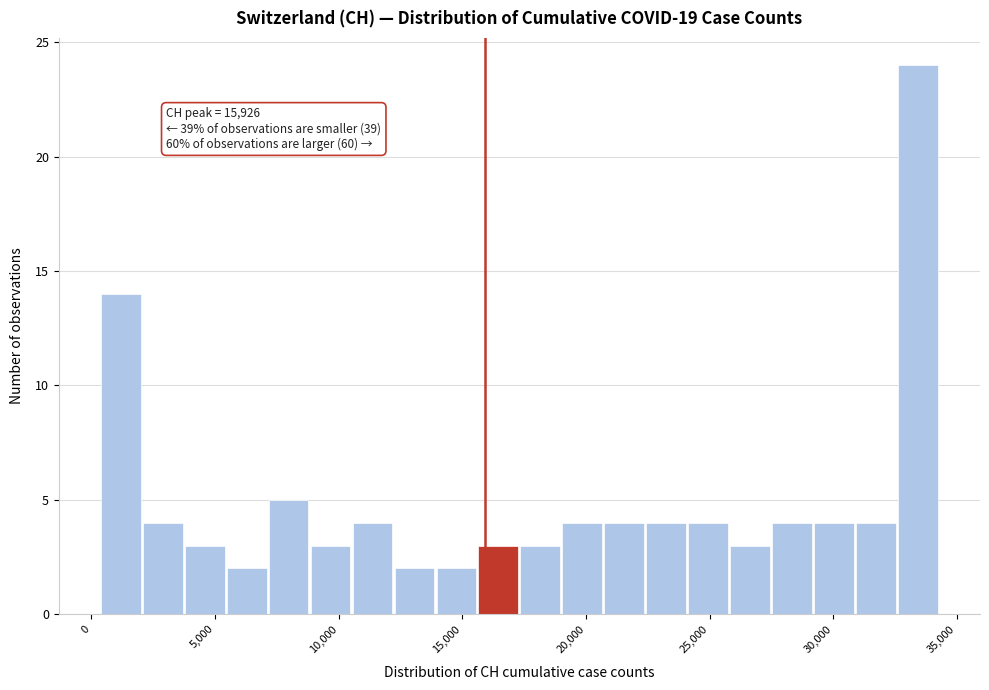

Read against the x-axis, roughly where is the centre of the tallest bar?

33500